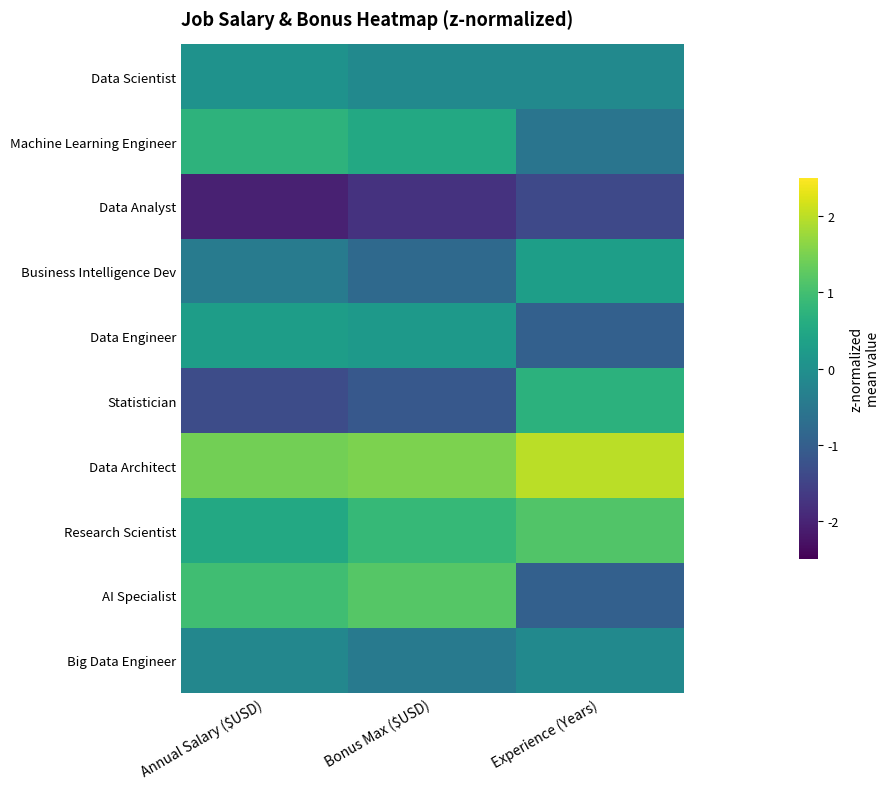

Rank the series by their maximum value, from highest to lowest.

Data Architect, AI Specialist, Research Scientist, Machine Learning Engineer, Statistician, Business Intelligence Dev, Data Engineer, Data Scientist, Big Data Engineer, Data Analyst